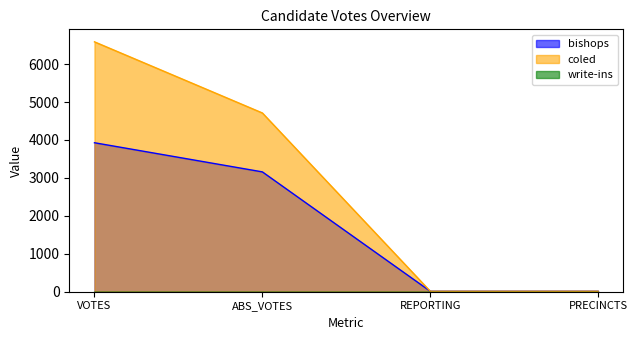

Which has a higher value, PRECINCTS or VOTES?

VOTES